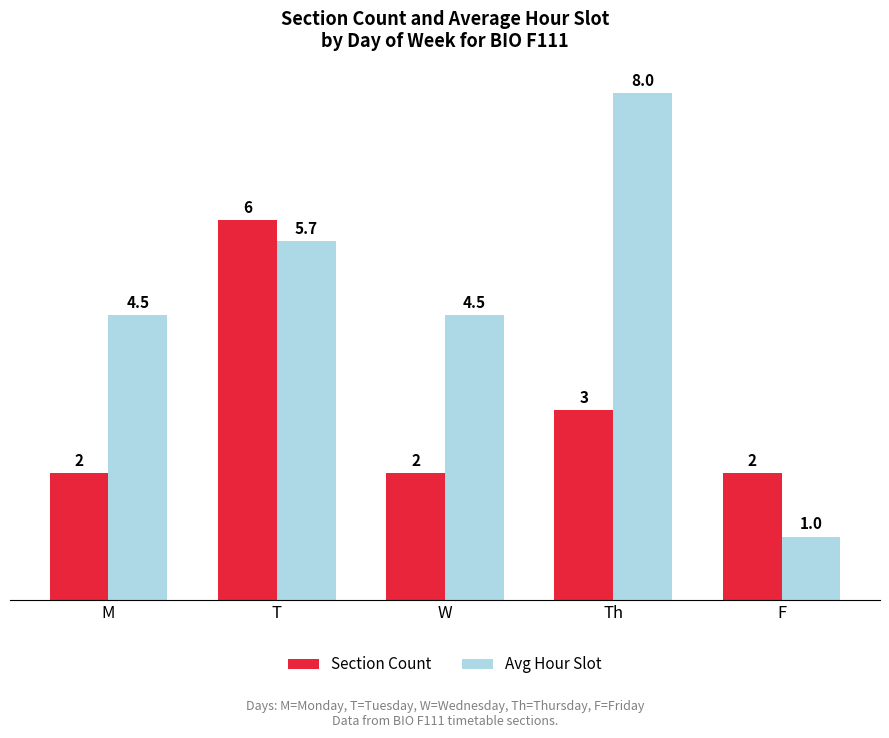

Which series has the largest total across all categories?

Avg Hour Slot